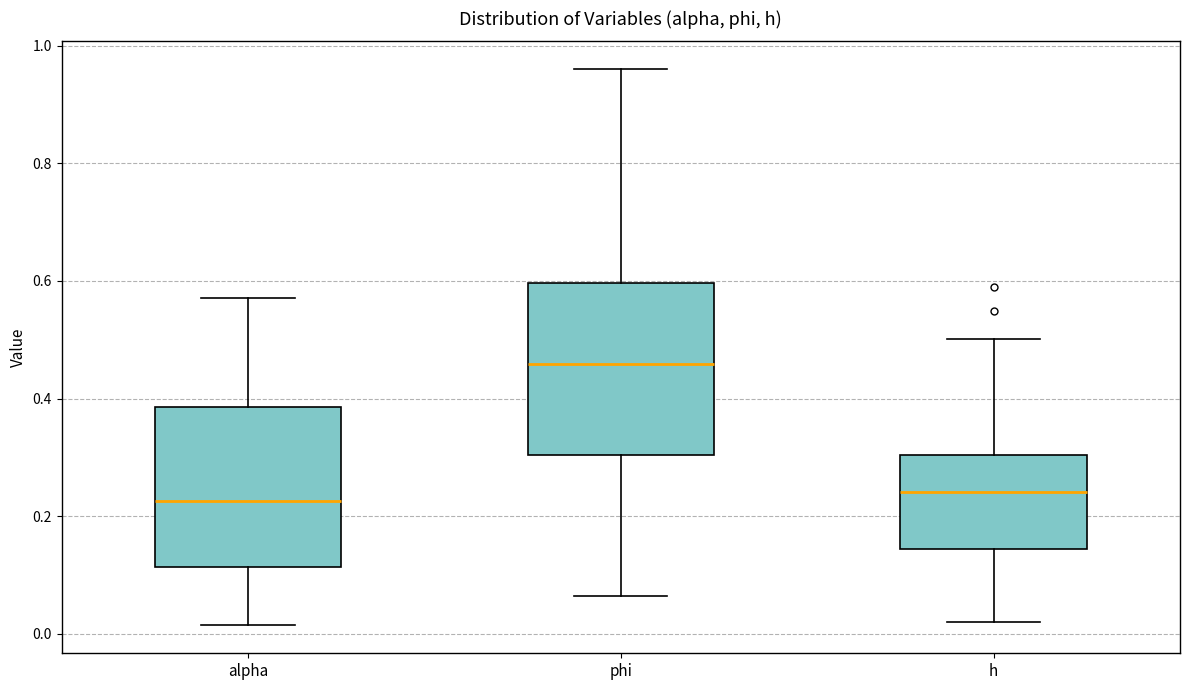

Reading left to right, transcribe this box plot: for each box, give where its median line is, the range the box spans, and where its two whiskers end, as read against the y-axis. The values are not printed on the chart, so give them approximately, as read against the axis.

alpha: median 0.22, box 0.12 to 0.38, whiskers 0.02 to 0.58
phi: median 0.46, box 0.30 to 0.60, whiskers 0.06 to 0.96
h: median 0.24, box 0.14 to 0.30, whiskers 0.02 to 0.50